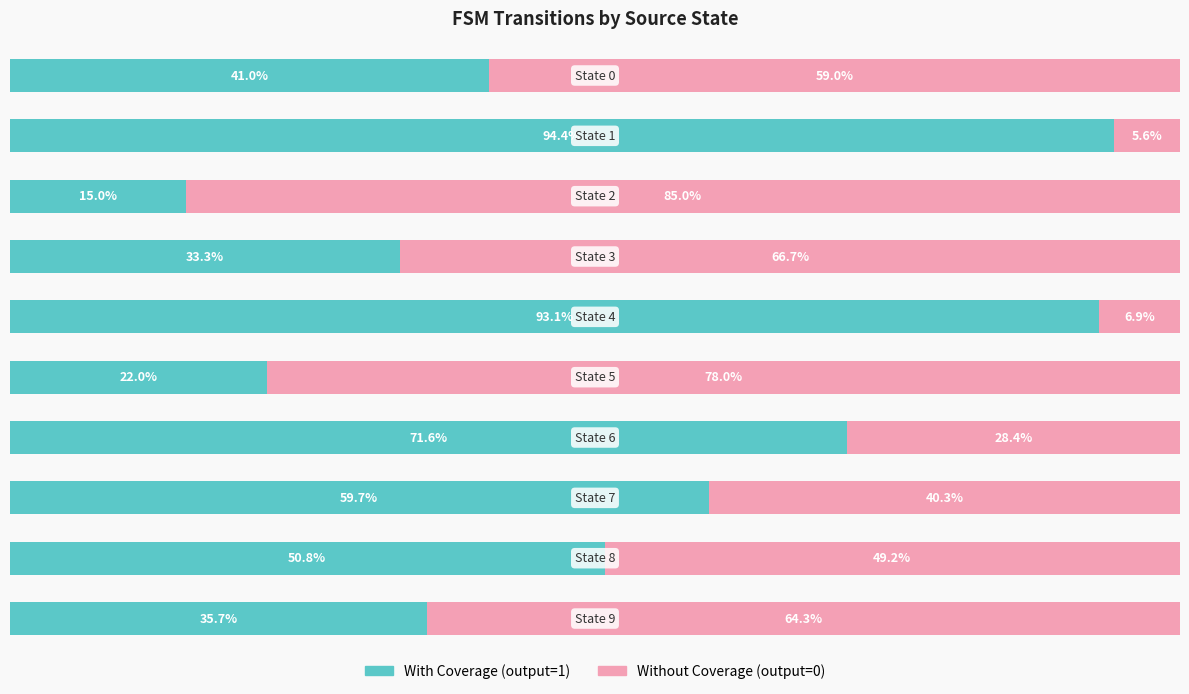

What are all the series names shown in the legend?

With Coverage (output=1), Without Coverage (output=0)